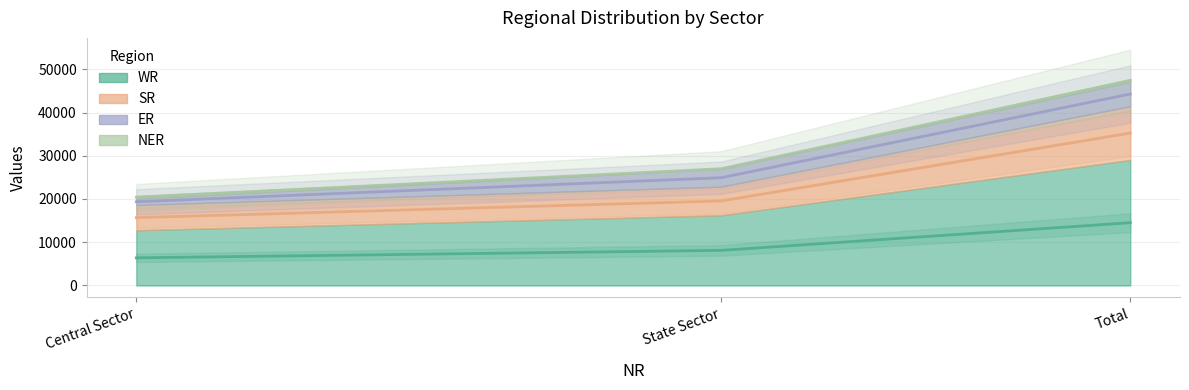

What is the minimum value for WR?

6393